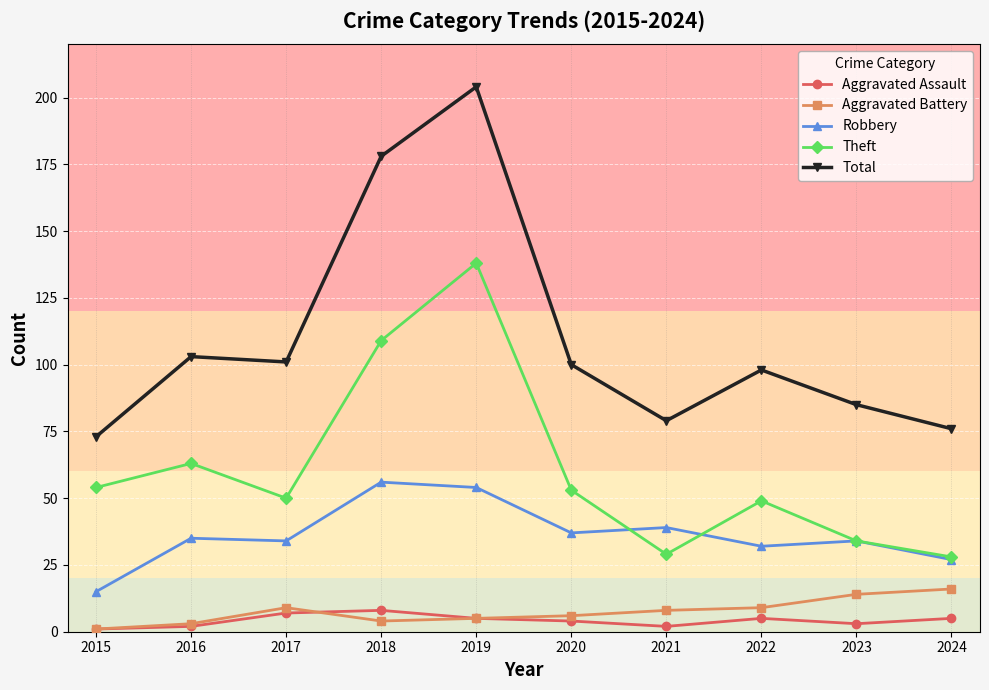

Reading left to right, what are all the values shown in this chart?

Aggravated Assault: 2015=1	2016=2	2017=7	2018=8	2019=5	2020=4	2021=2	2022=5	2023=3	2024=5
Aggravated Battery: 2015=1	2016=3	2017=9	2018=4	2019=5	2020=6	2021=8	2022=9	2023=14	2024=16
Robbery: 2015=15	2016=35	2017=34	2018=56	2019=54	2020=37	2021=39	2022=32	2023=34	2024=27
Theft: 2015=54	2016=63	2017=50	2018=109	2019=138	2020=53	2021=29	2022=49	2023=34	2024=28
Total: 2015=73	2016=103	2017=101	2018=178	2019=204	2020=100	2021=79	2022=98	2023=85	2024=76